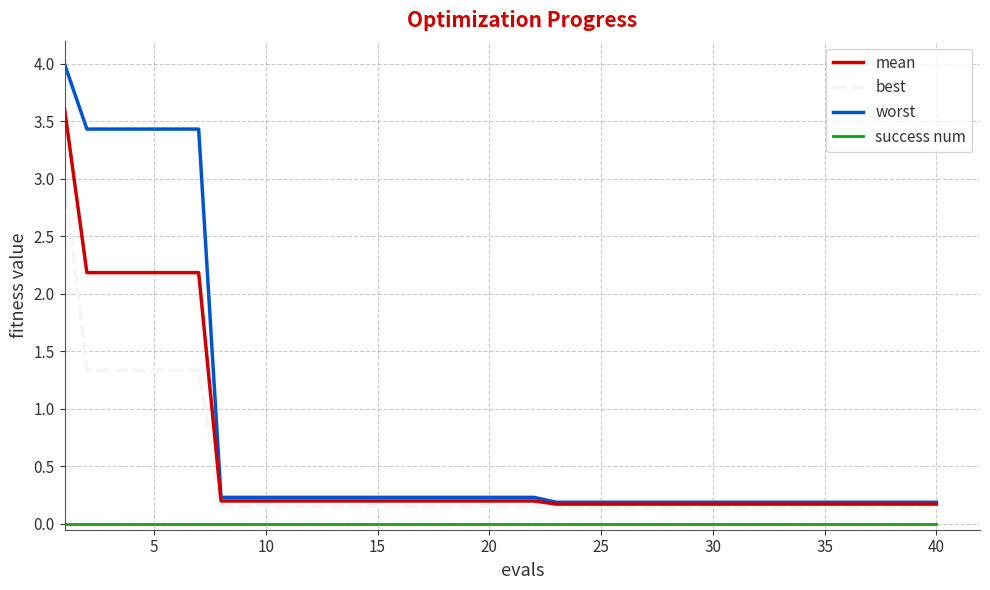

Which series has the largest range (max minus min)?

worst